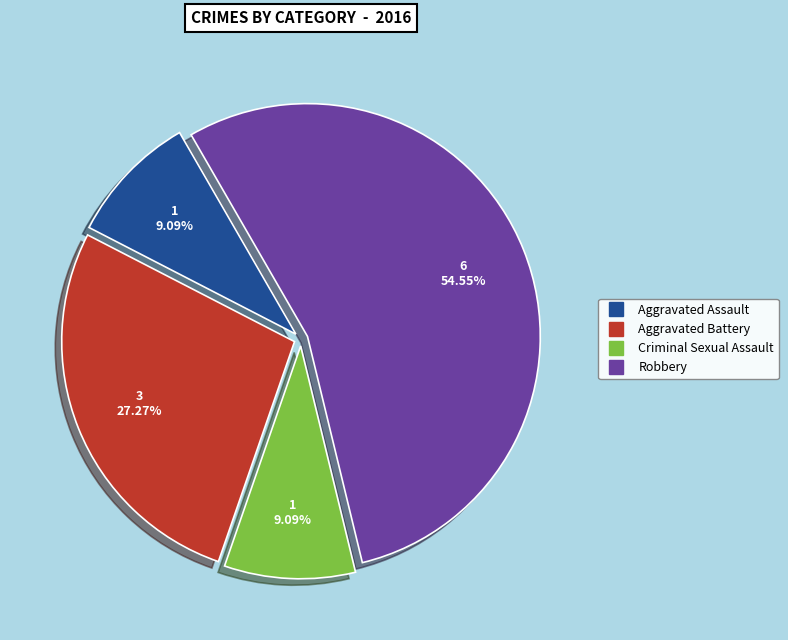

Is Aggravated Battery the majority of the pie?

No